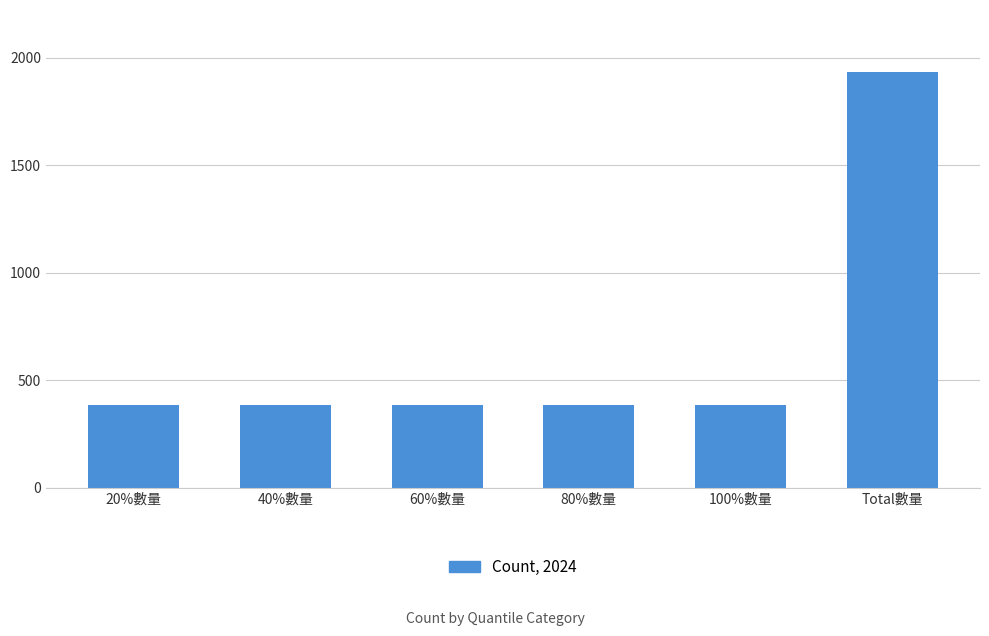

What value does the data have at 60%數量?

387